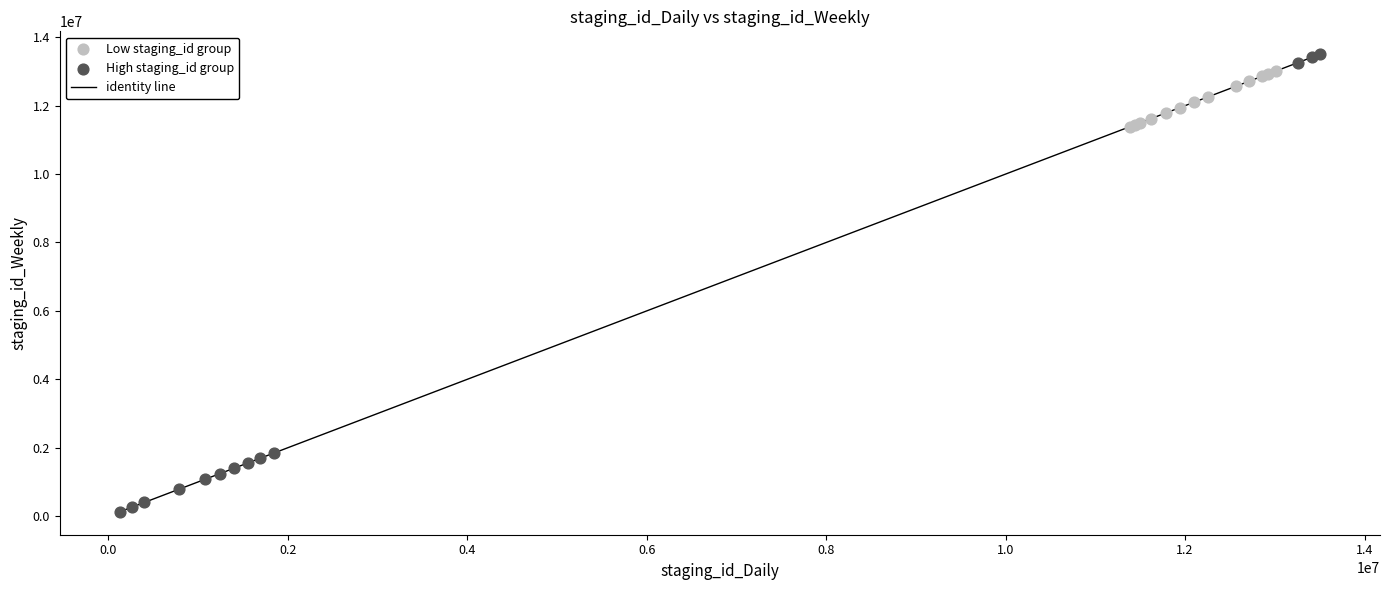

Which series has the largest Y range (max minus min)?

High staging_id group